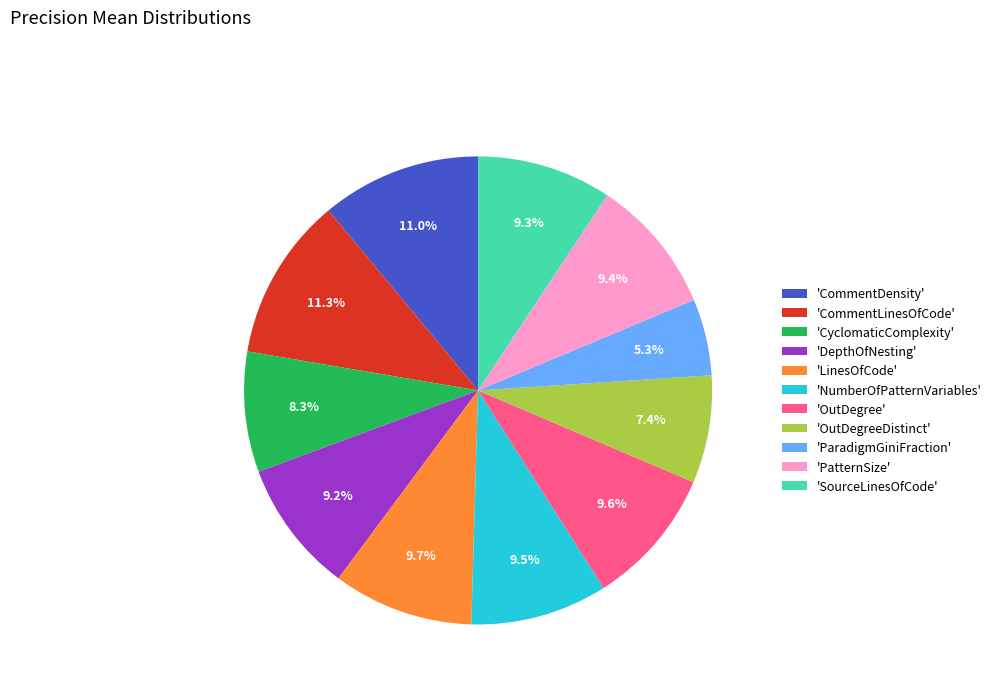

What portion of the pie excludes 'CommentLinesOfCode'?

88.7%